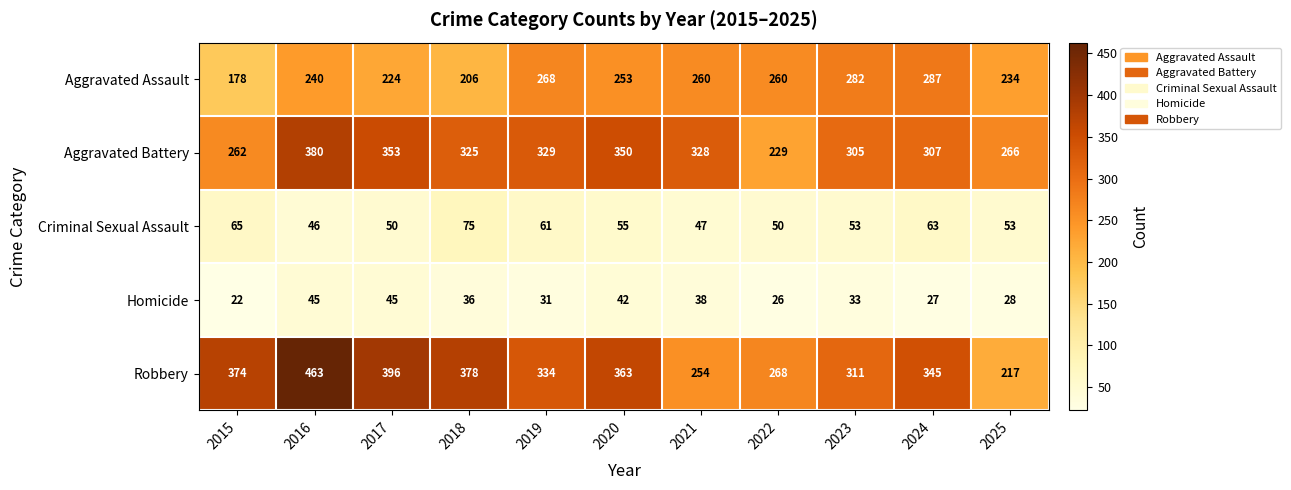

Count the number of categories in the chart.

11